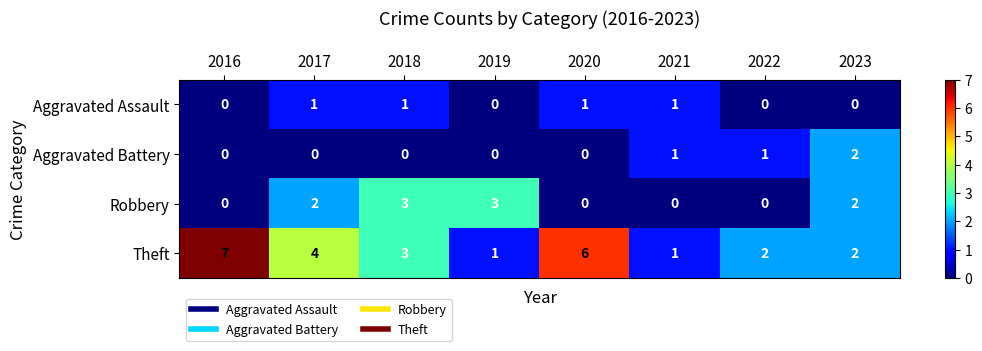

What value does the Theft series have at 2020?

6